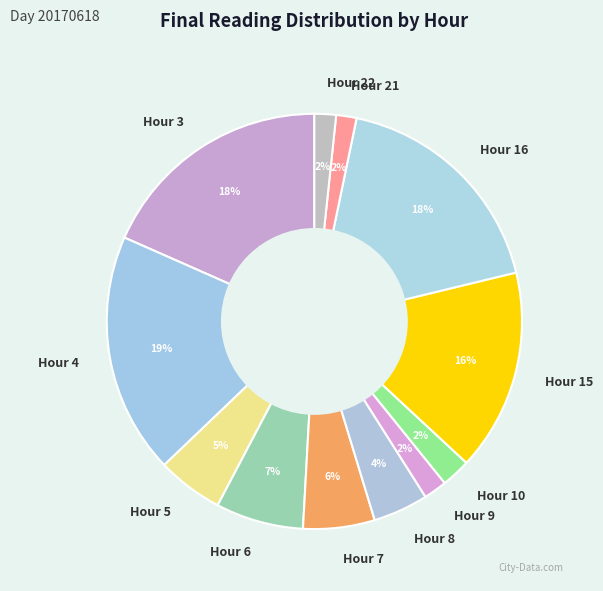

The Hour 7 slice represents 6% of the pie. True or false?

True